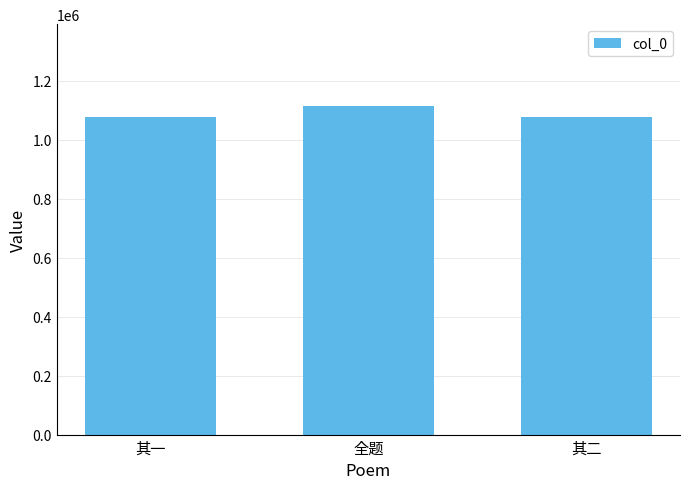

What is the difference between the values at 其二 and 全题?

35985